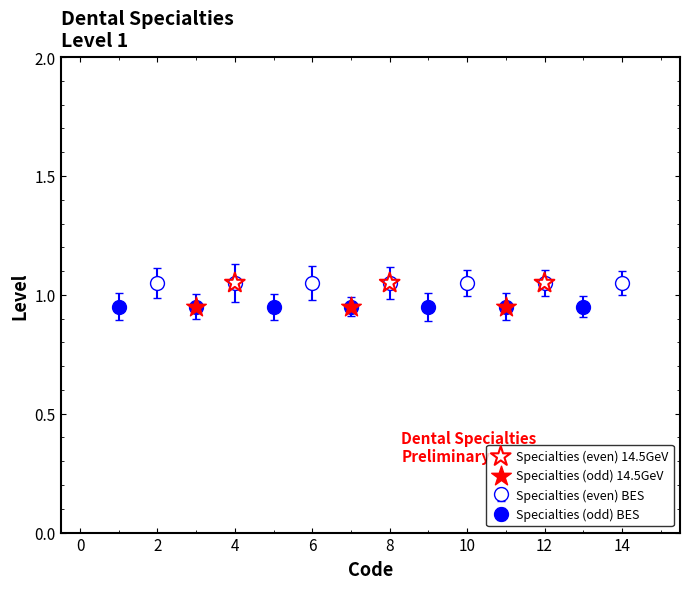

Which series reaches the maximum Y coordinate?

Specialties (even) 14.5GeV